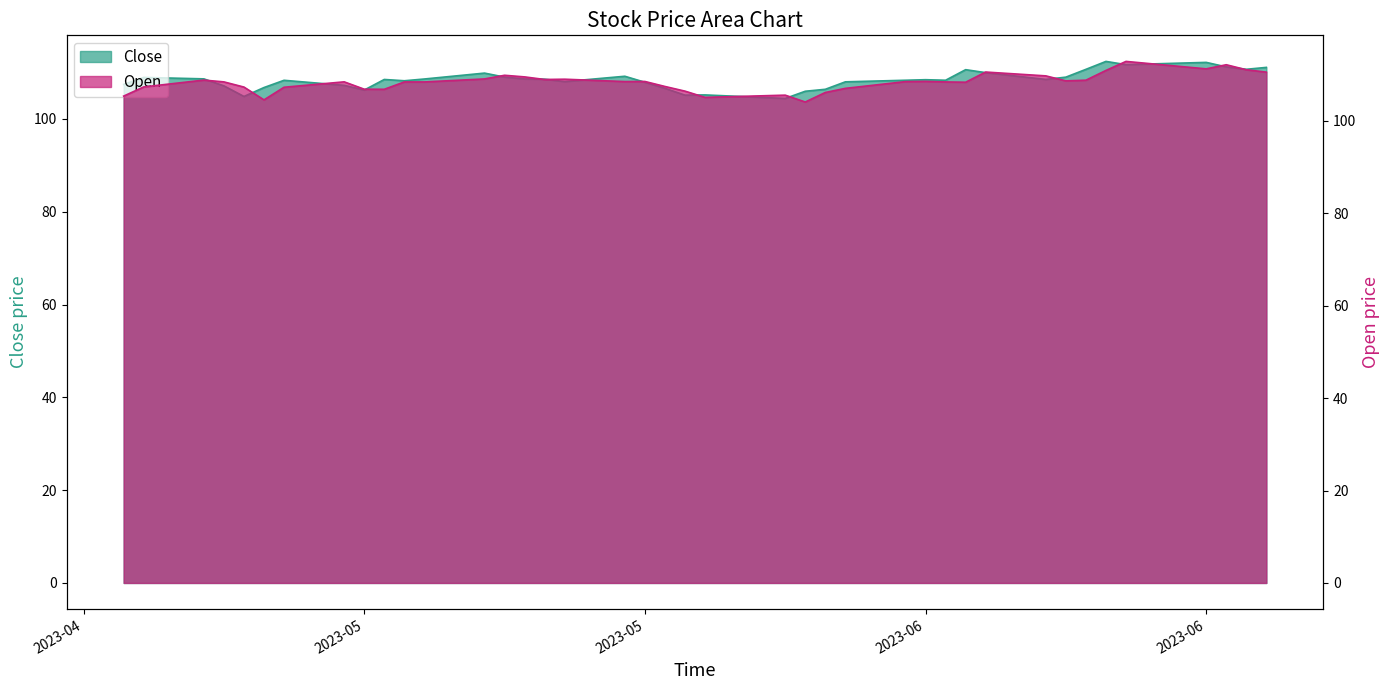

Which has a higher value, 2023-06-14 or 2023-05-11?

2023-06-14